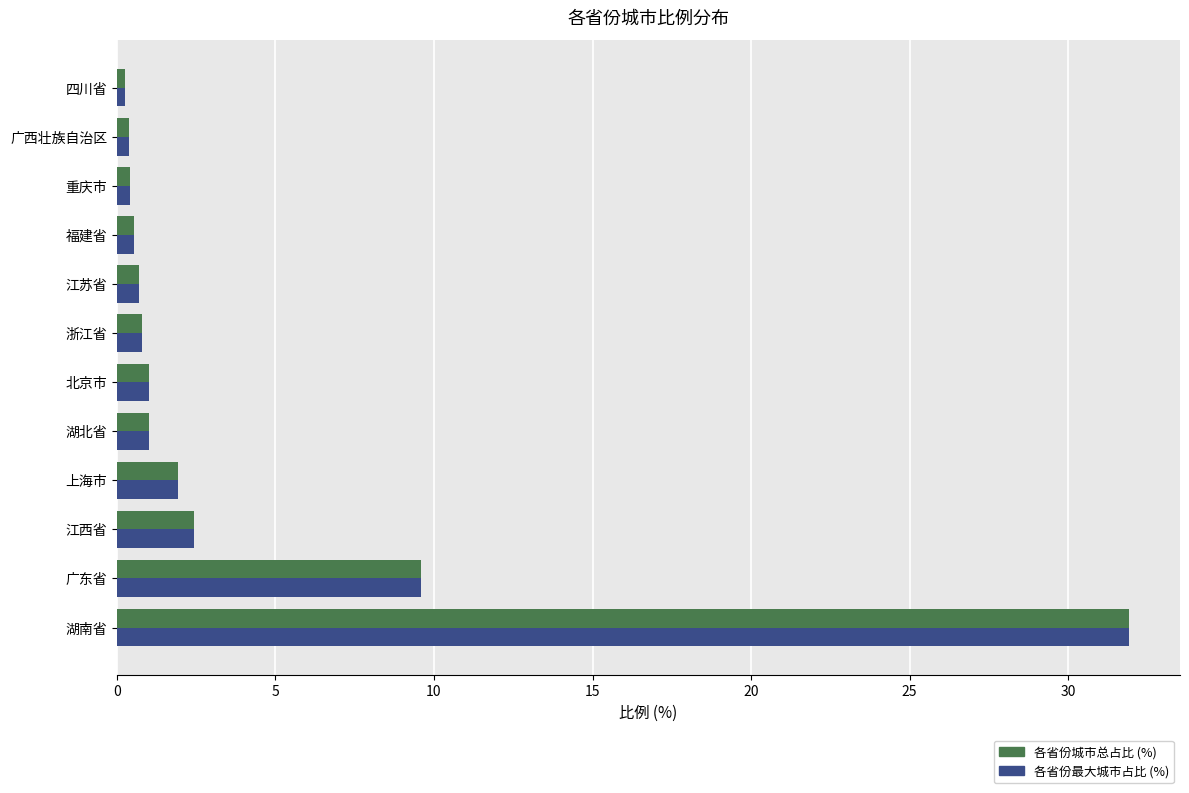

What is the total value across all series at 江西省?

4.9